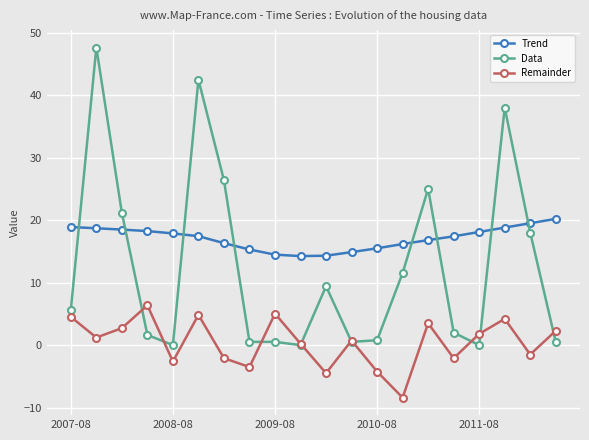

What is the value of the Trend point at the 5th from the left?

17.9